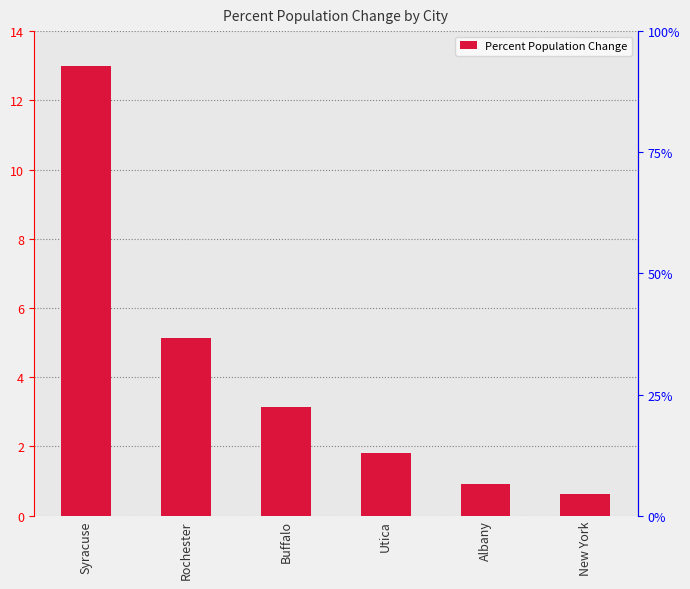

What is the label of the 5th bar from the left?

Albany